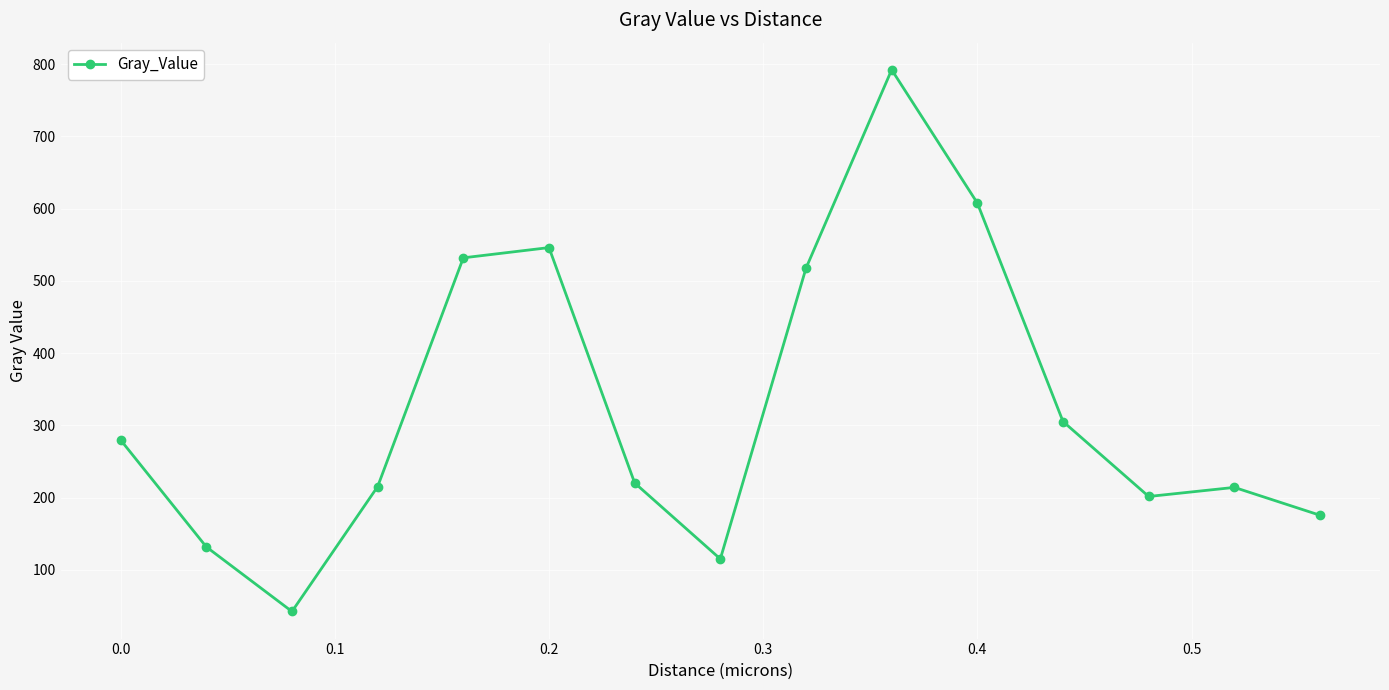

What is the difference between the second highest and minimum values?

565.2